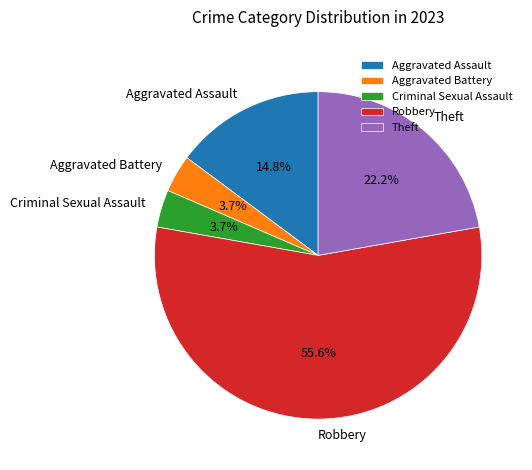

Which category has the biggest portion of the pie?

Robbery